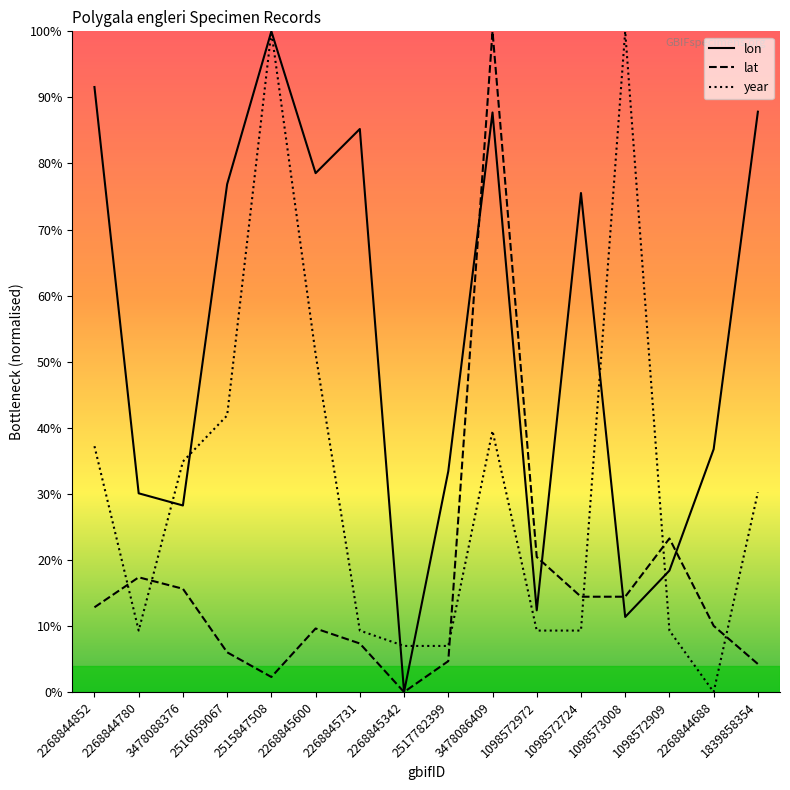

At how many categories does at least one series exceed 73?

9